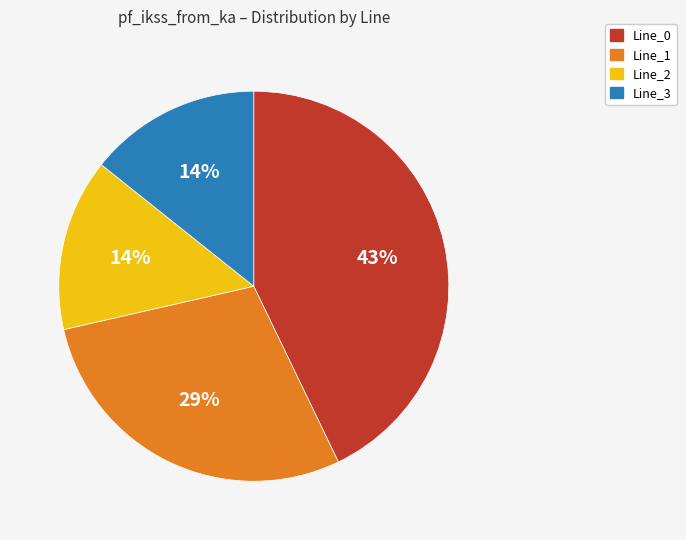

What is the largest slice in the pie chart?

Line_0